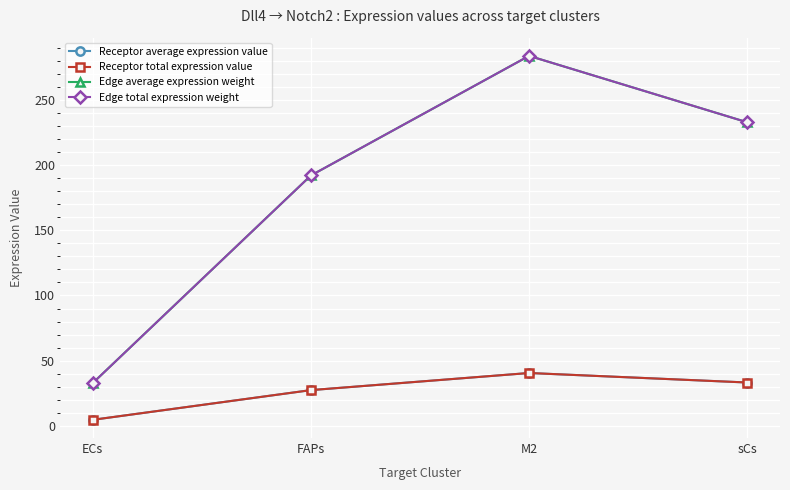

At which category does Receptor average expression value reach its first local peak?

M2